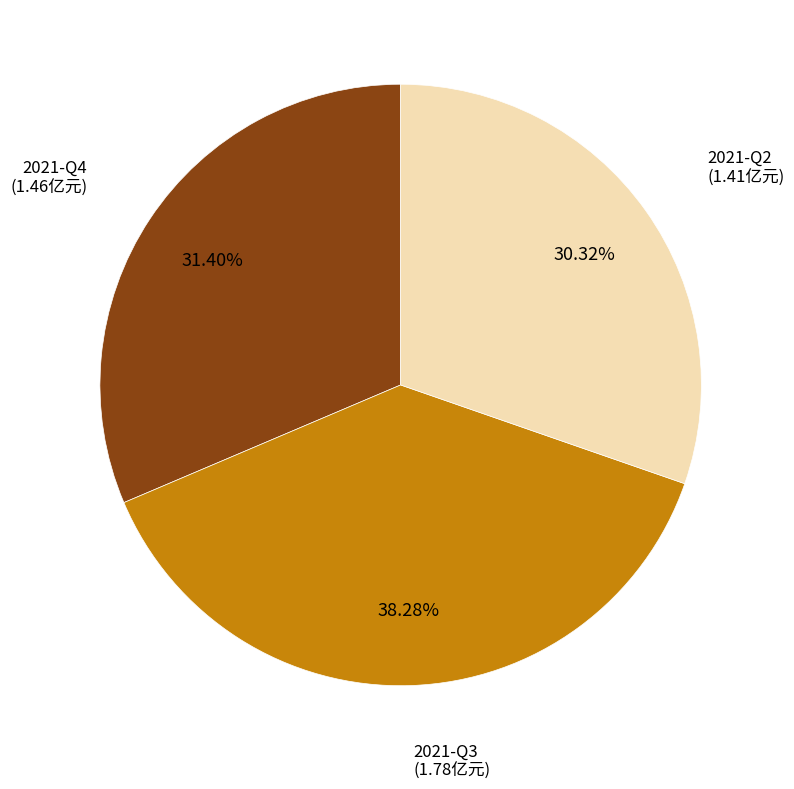

What is the smallest slice in the pie chart?

2021-Q2